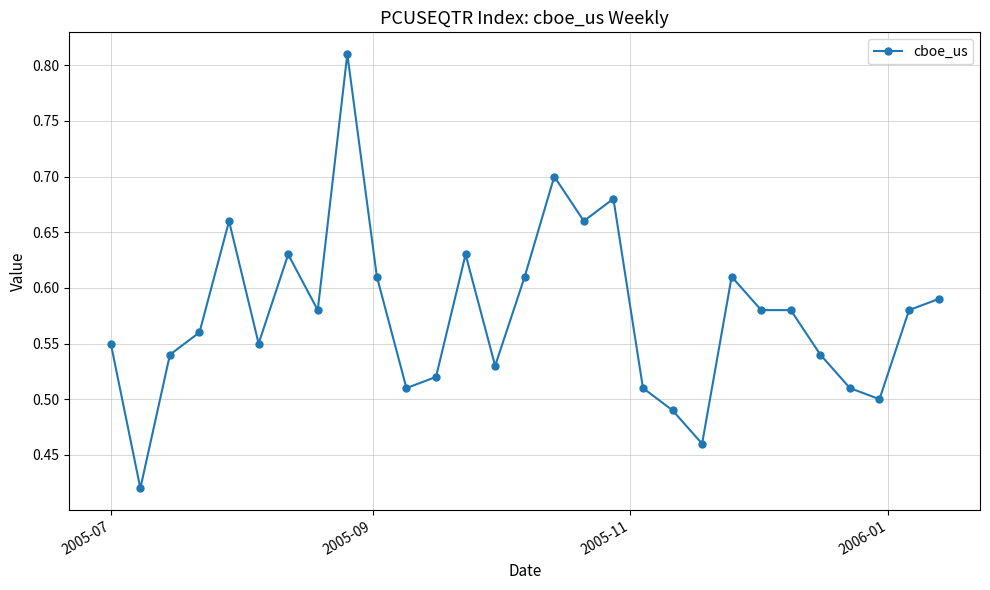

Count the values in the range 0 to 1.

29